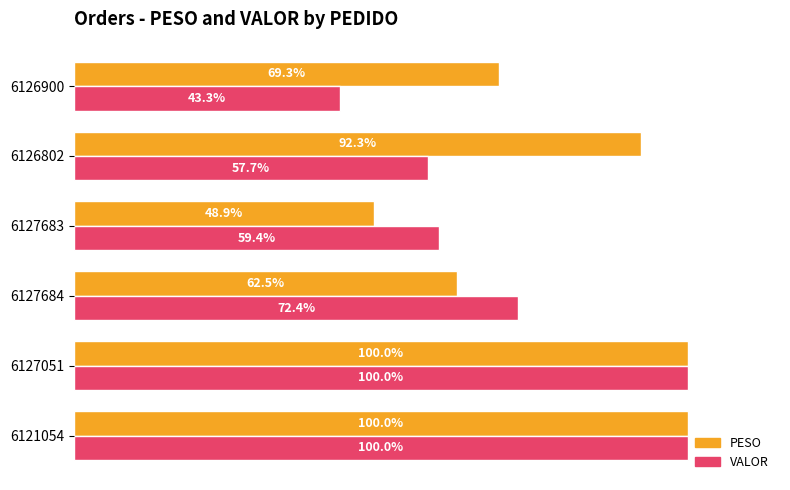

Is the value of VALOR at 6127683 greater than the value of PESO at 6121054?

No